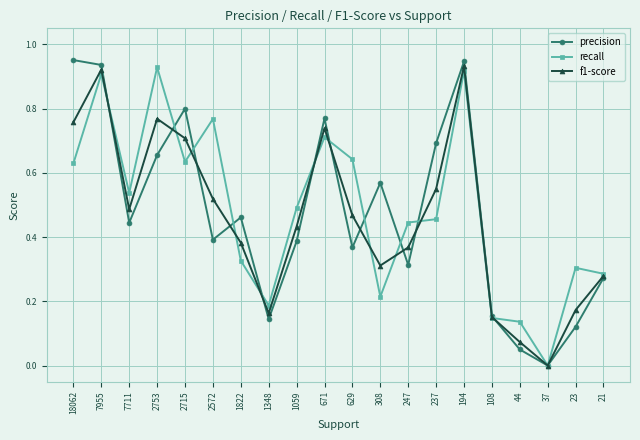

The recall series shows 0.4 at 671. True or false?

False